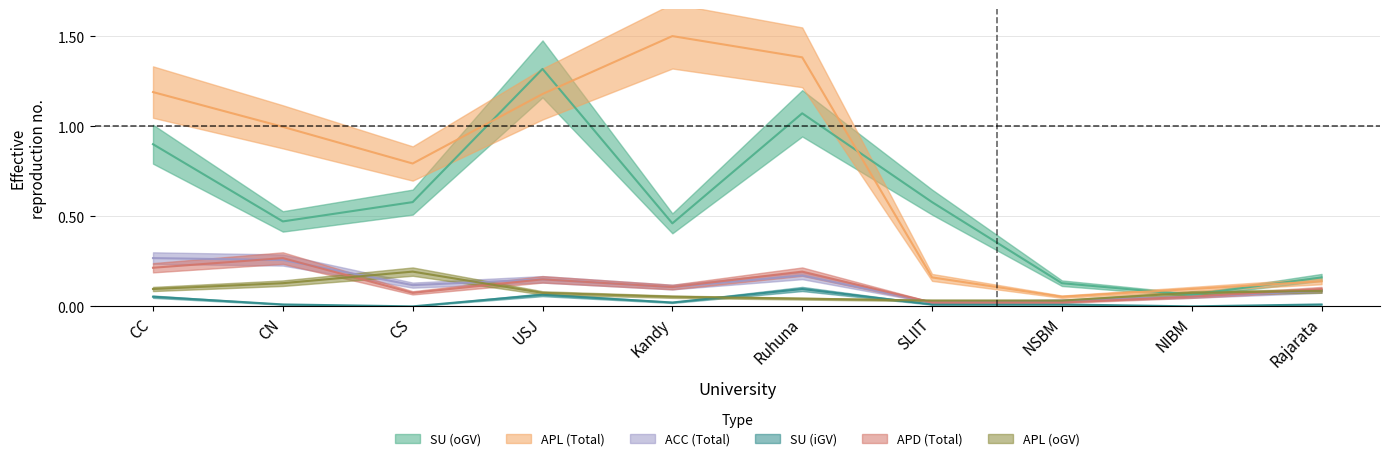

How many interior local peaks does the APL (oGV) series have?

1